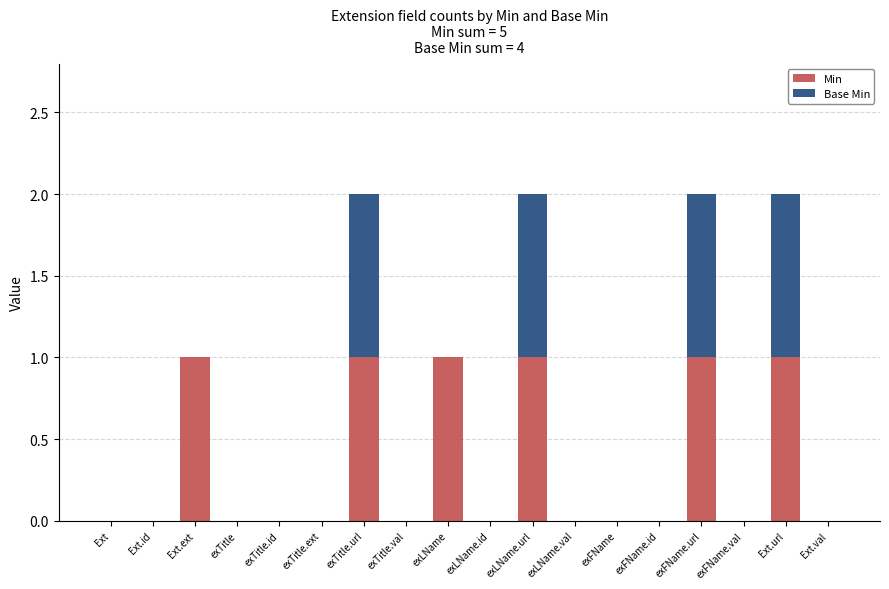

What is the sum of all Min values?

6